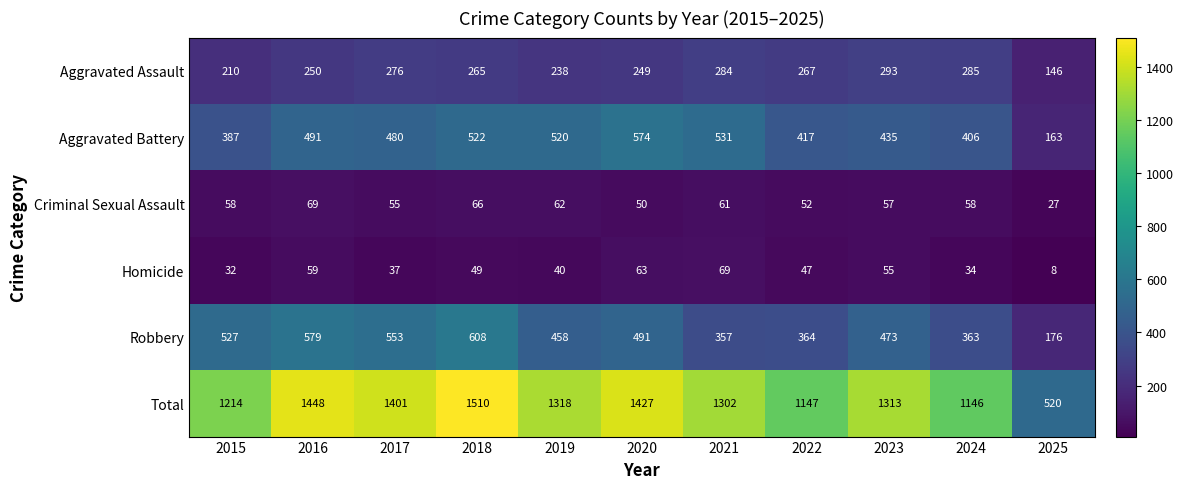

What is the minimum value for Aggravated Battery?

163